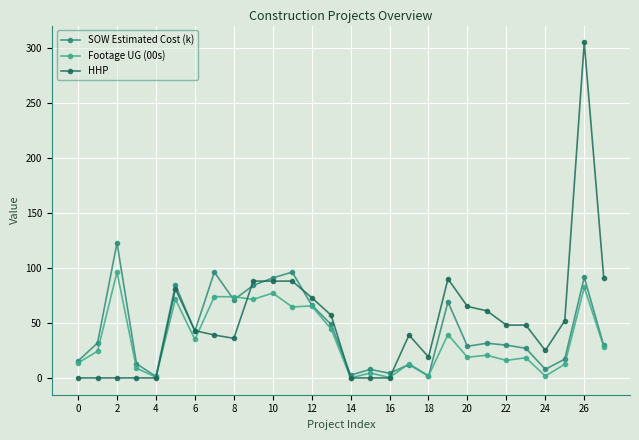

Does the chart have visible grid lines?

Yes